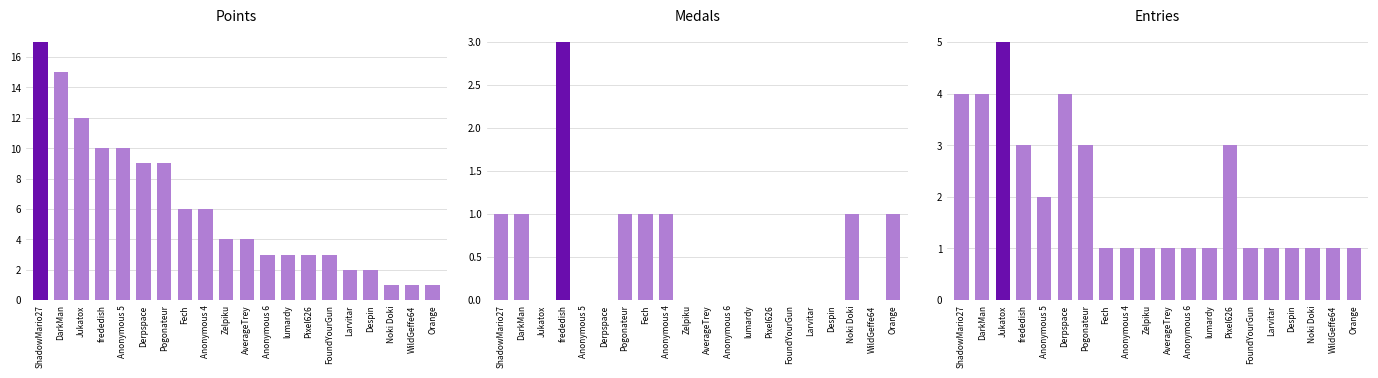

What are all the series names shown in the legend?

Points, Medals, Entries